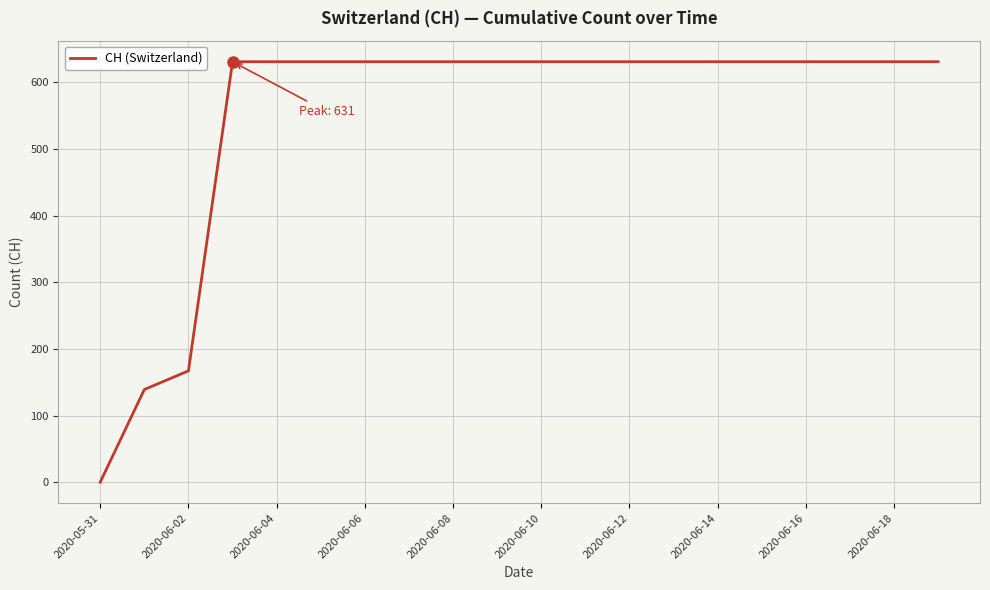

Reading left to right, transcribe all the data shown in this chart.

0	139	167	631	631	631	631	631	631	631	631	631	631	631	631	631	631	631	631	631